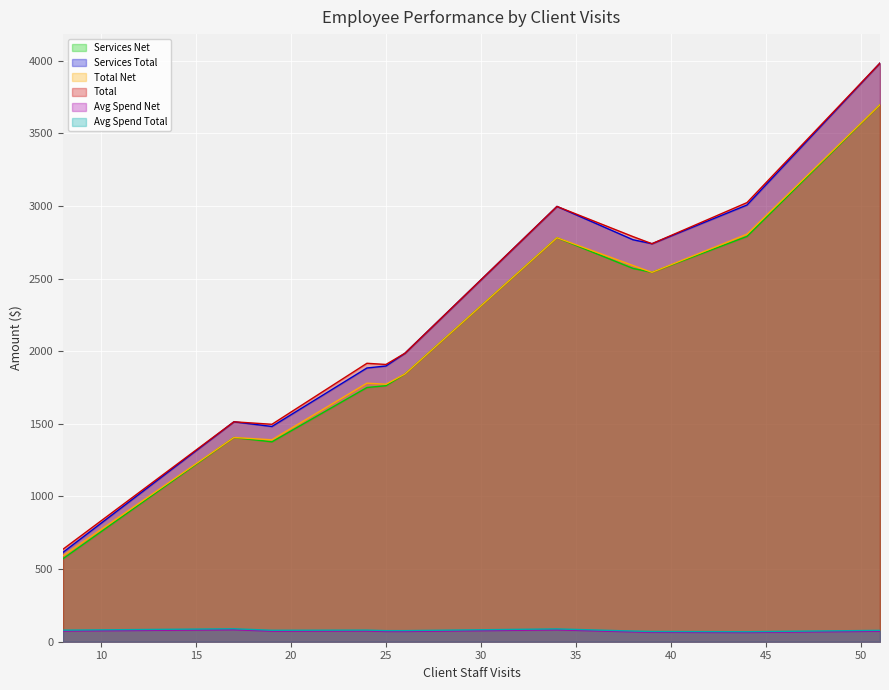

True or false: Avg Spend Net and Total Net cross at least once.

False